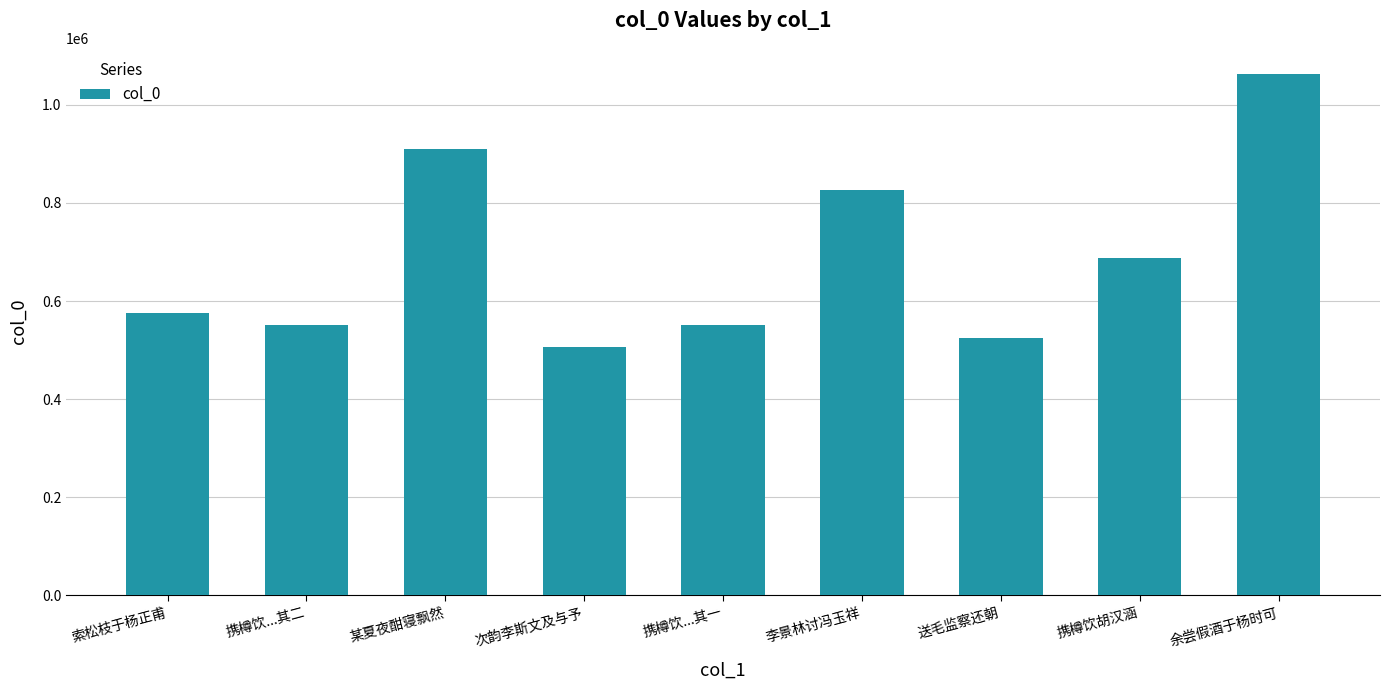

Count the number of categories in the chart.

9